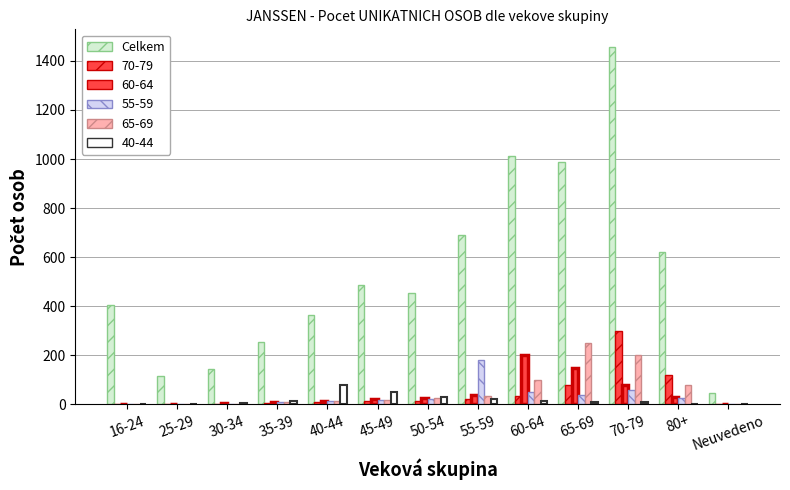

Count the number of categories in the chart.

13